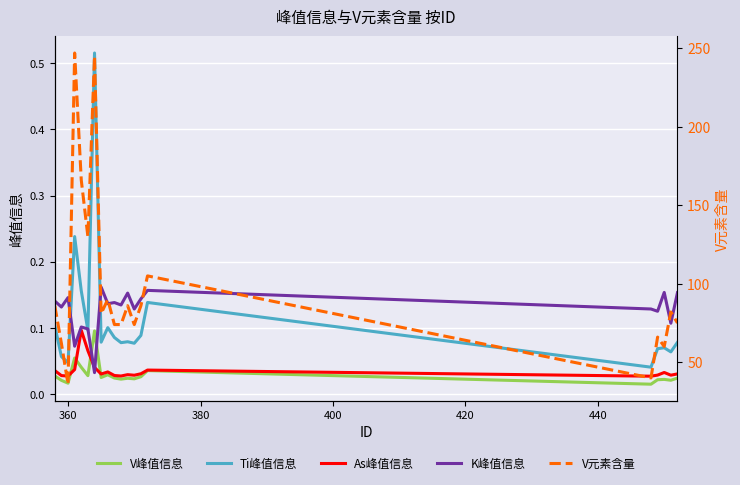

True or false: V峰值信息 and Ti峰值信息 intersect in this chart.

False